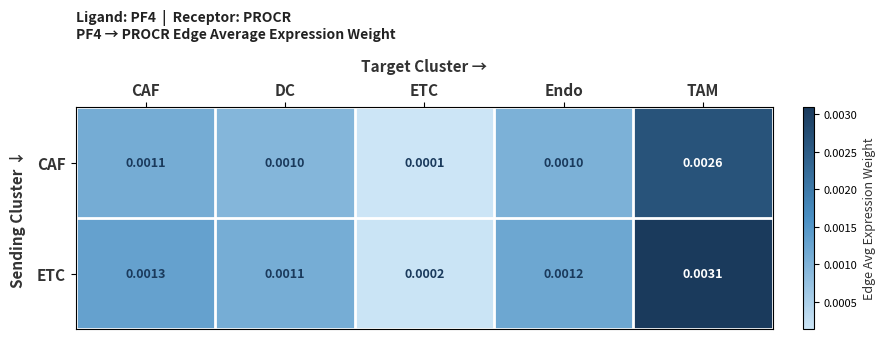

At how many categories does at least one series exceed 0?

5